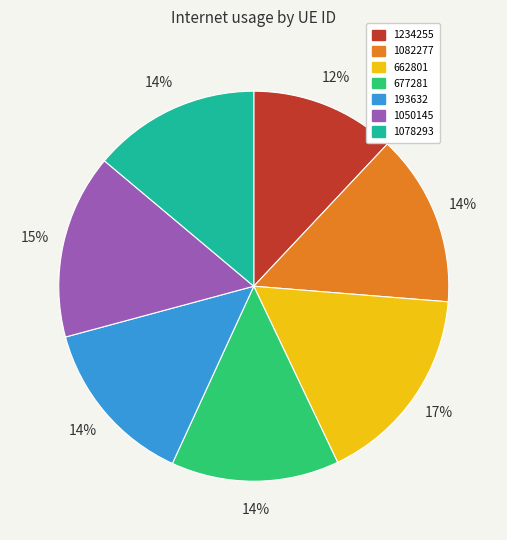

To the nearest percent, what is the difference between the largest and smallest slice percentages?

5%